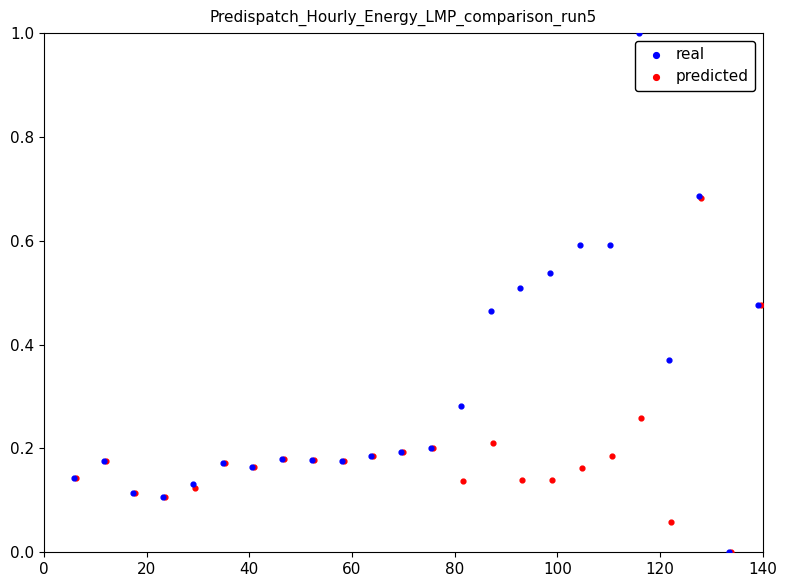

Which series reaches the maximum Y coordinate?

real